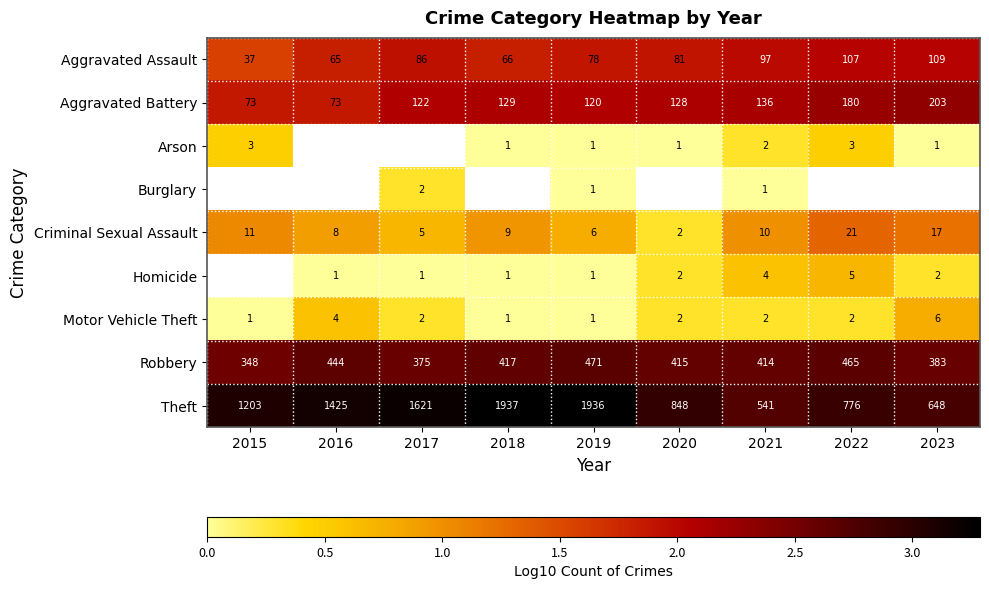

Between 2019 and 2021, which series saw the biggest shift?

Theft